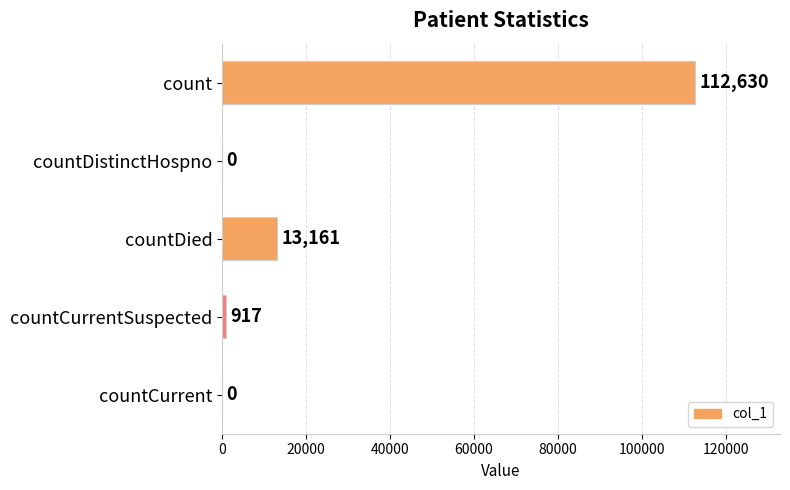

Is it true that the value at countDistinctHospno is 0?

True